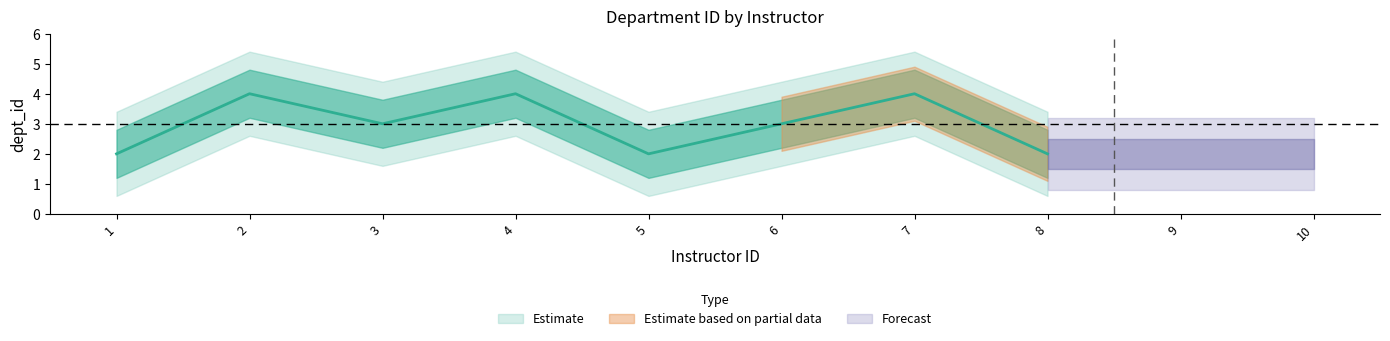

Rank the categories by value from lowest to highest.

1, 5, 8, 3, 6, 2, 4, 7